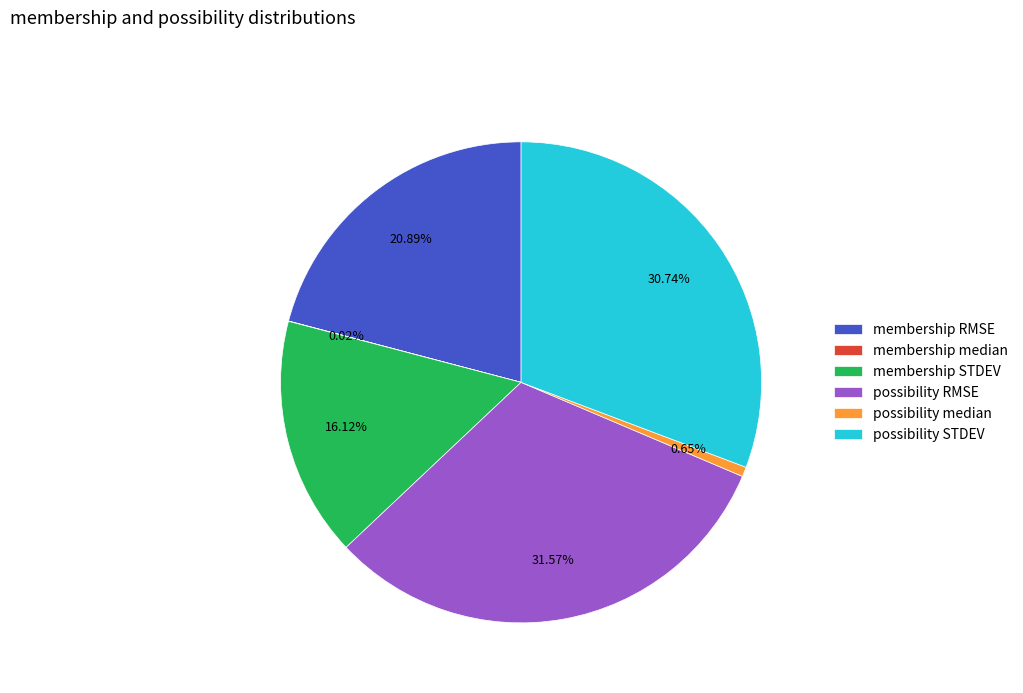

To the nearest percent, what portion does possibility median represent?

1%